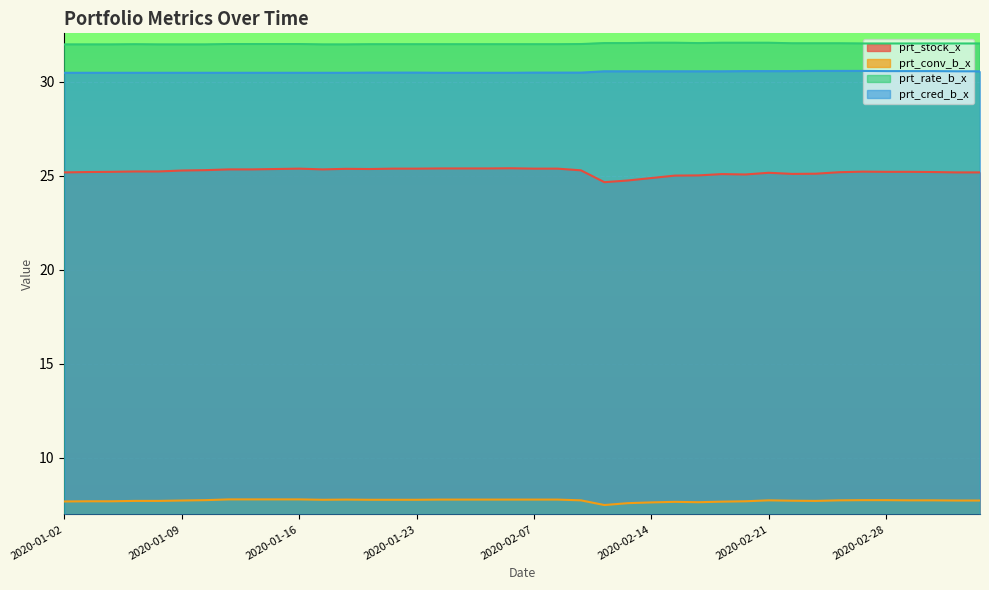

Which series changed the most between 2020-01-15 and 2020-02-11?

prt_stock_x